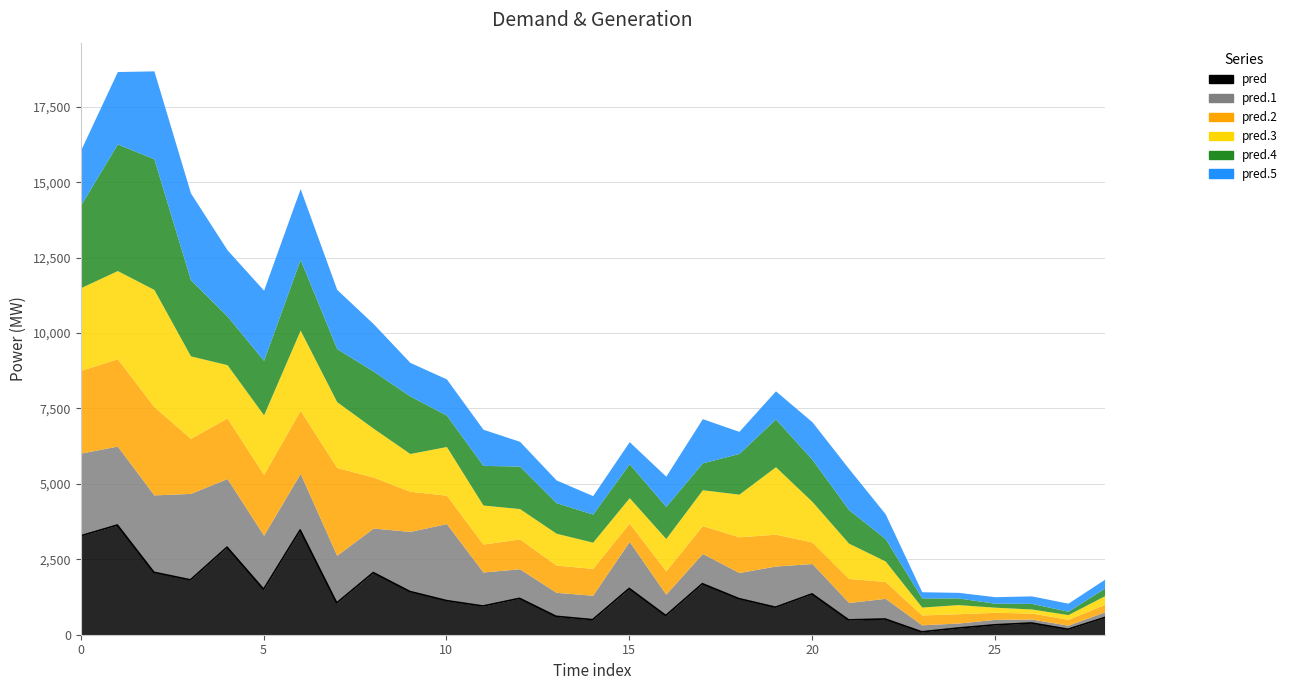

Is it true that pred.3 equals 1198.6 at 20?

False